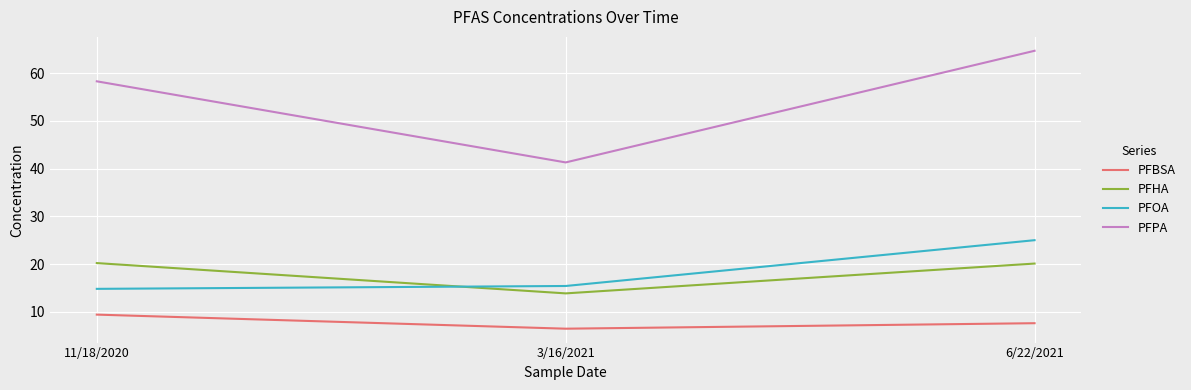

What is the total value across all series at 6/22/2021?

117.4